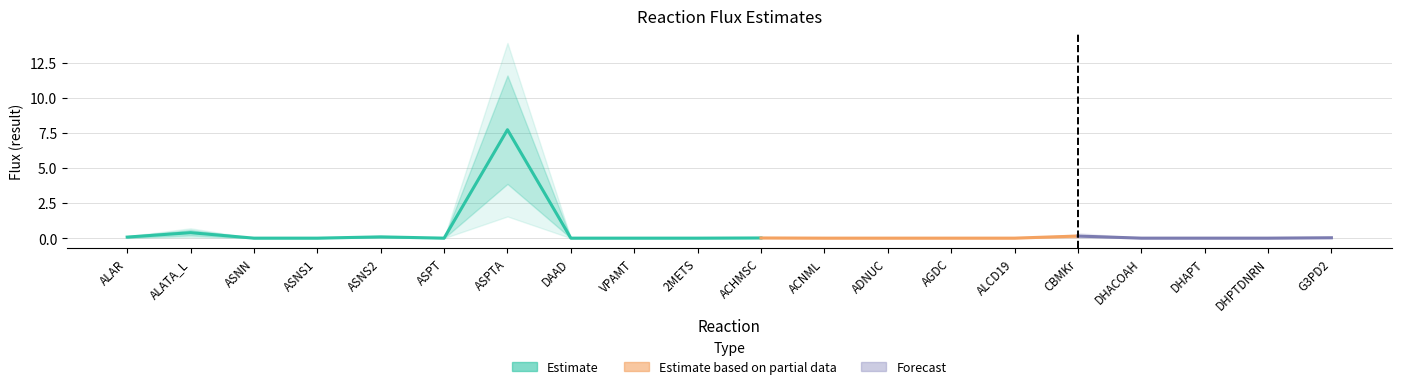

Does the chart display data point markers on the line(s)?

No